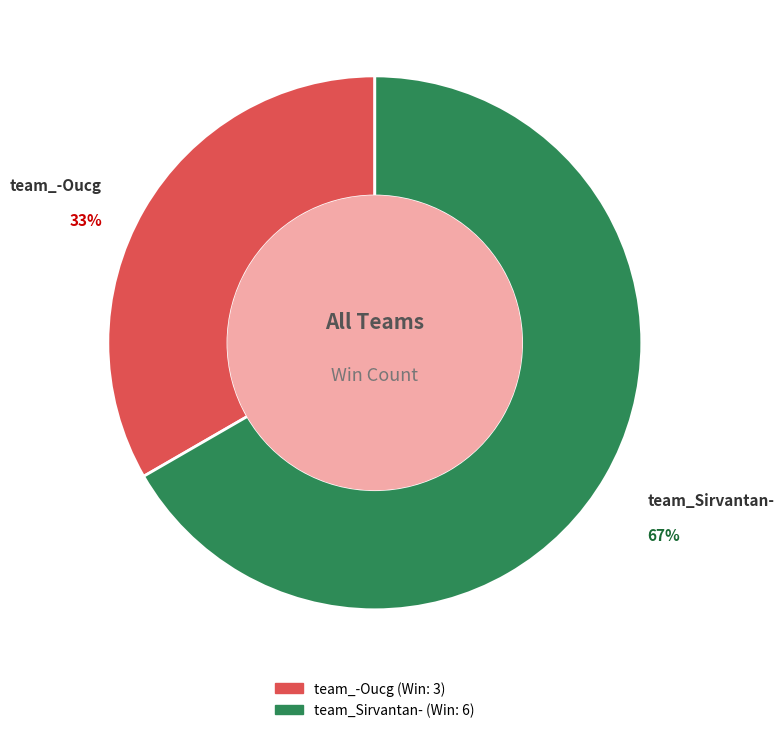

Which has a higher value, team_Sirvantan- or team_-Oucg?

team_Sirvantan-